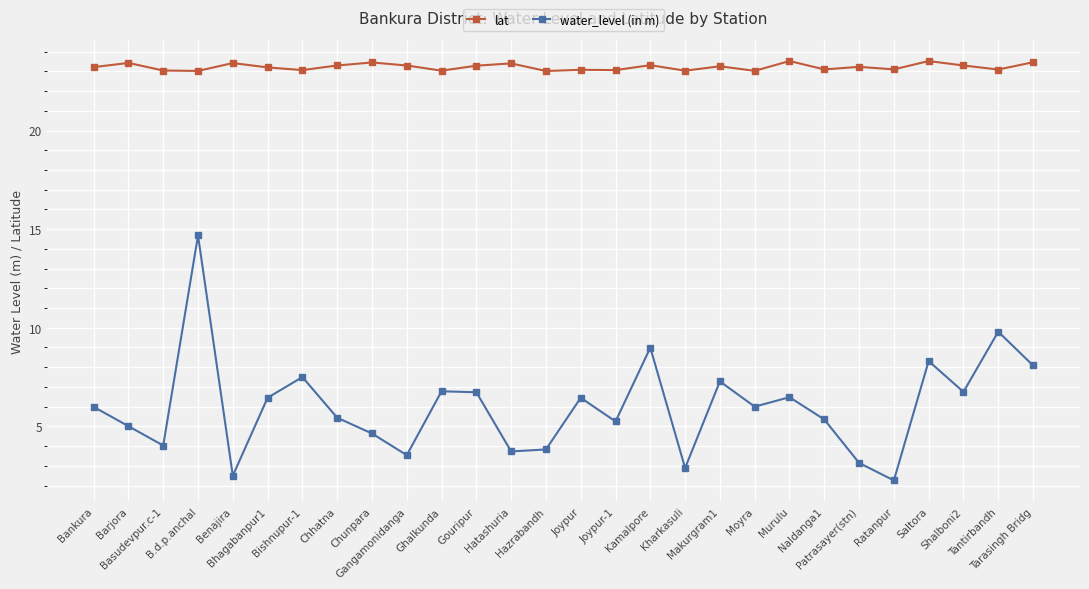

At which category does water_level (in m) reach its first local valley?

Basudevpur.c-1